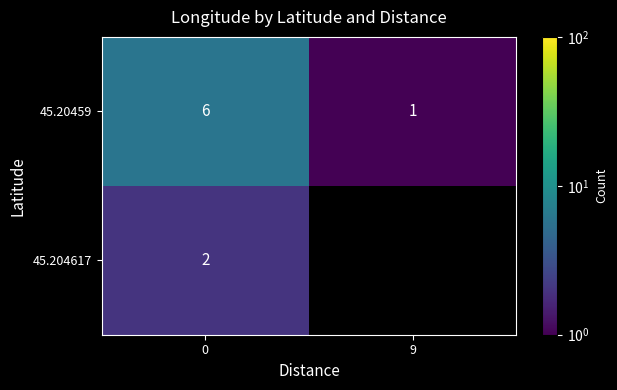

The 45.20459 series shows 6 at 0. True or false?

True